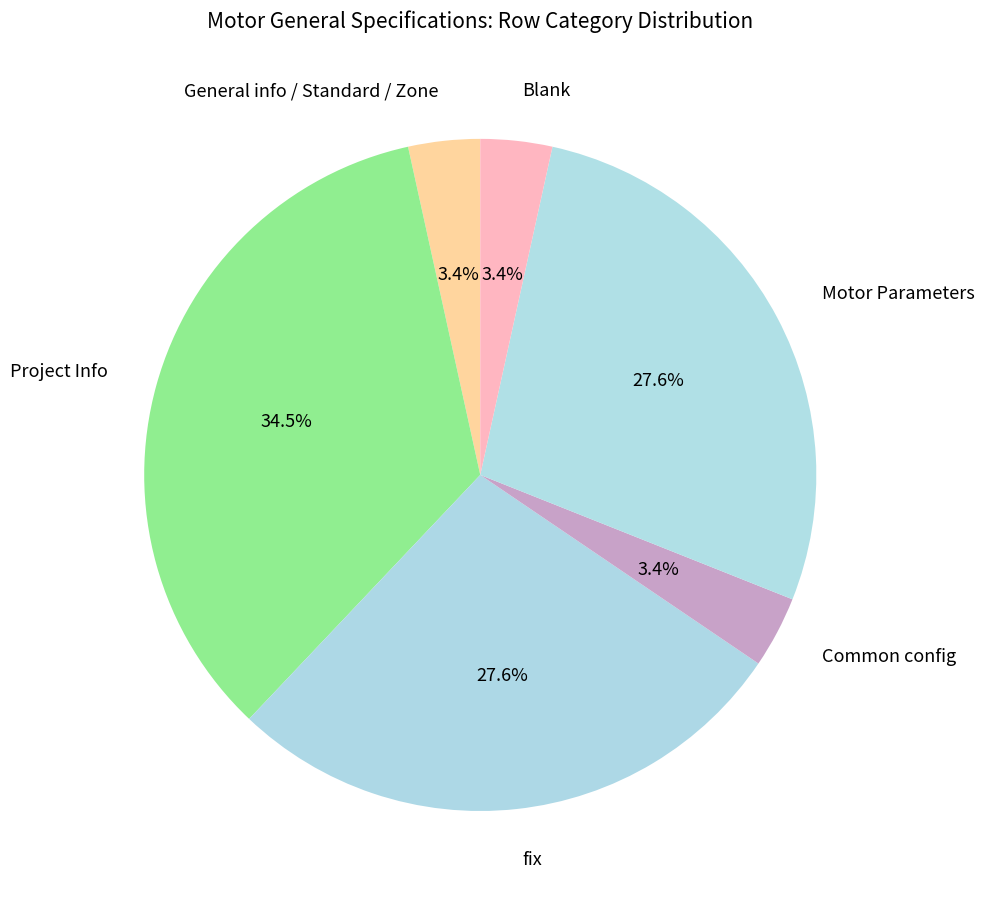

Is there a majority slice in this chart?

No